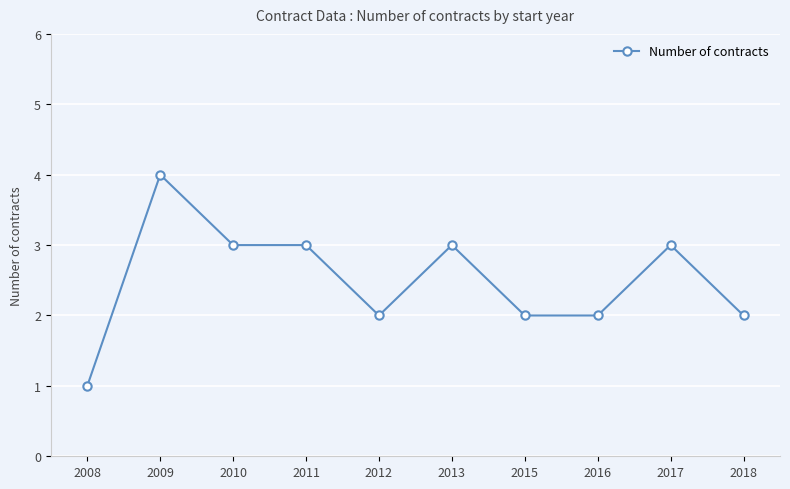

Where does the data first go above 3?

2009